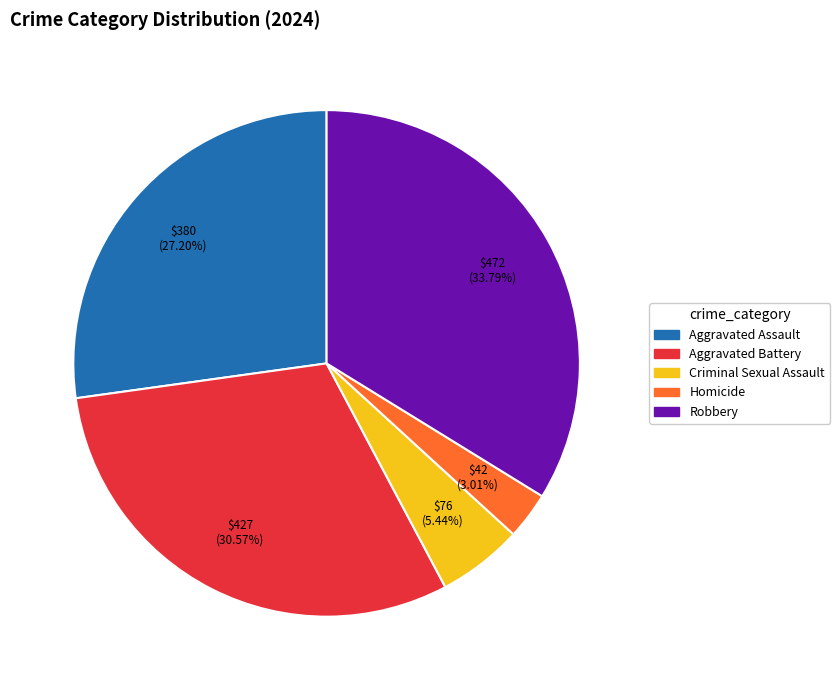

How much of the chart is everything except Criminal Sexual Assault?

94.6%